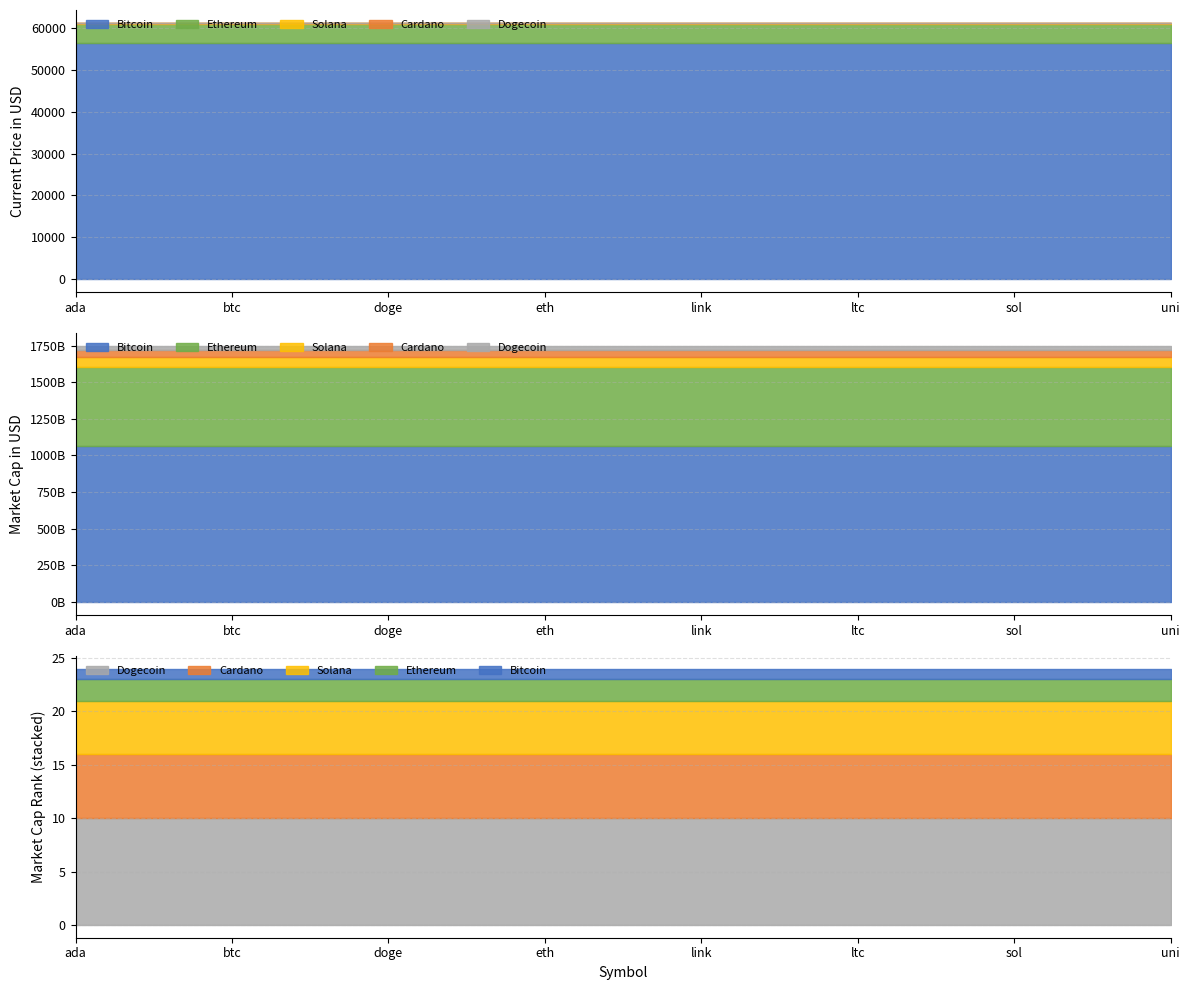

What is the sum of all Dogecoin values?

1.6